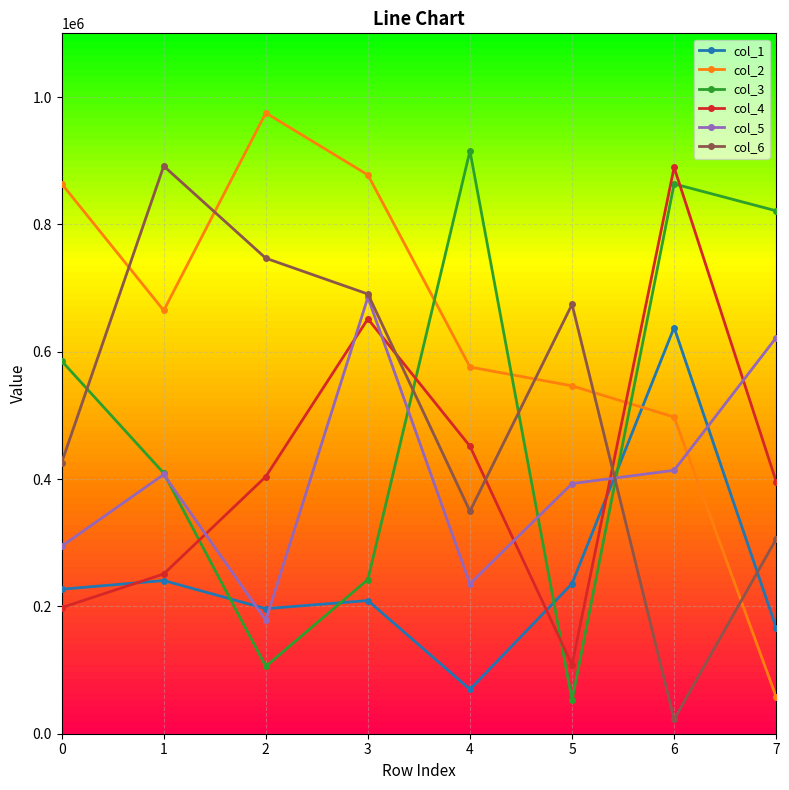

True or false: col_4 has a value of 197083 at 4.

False